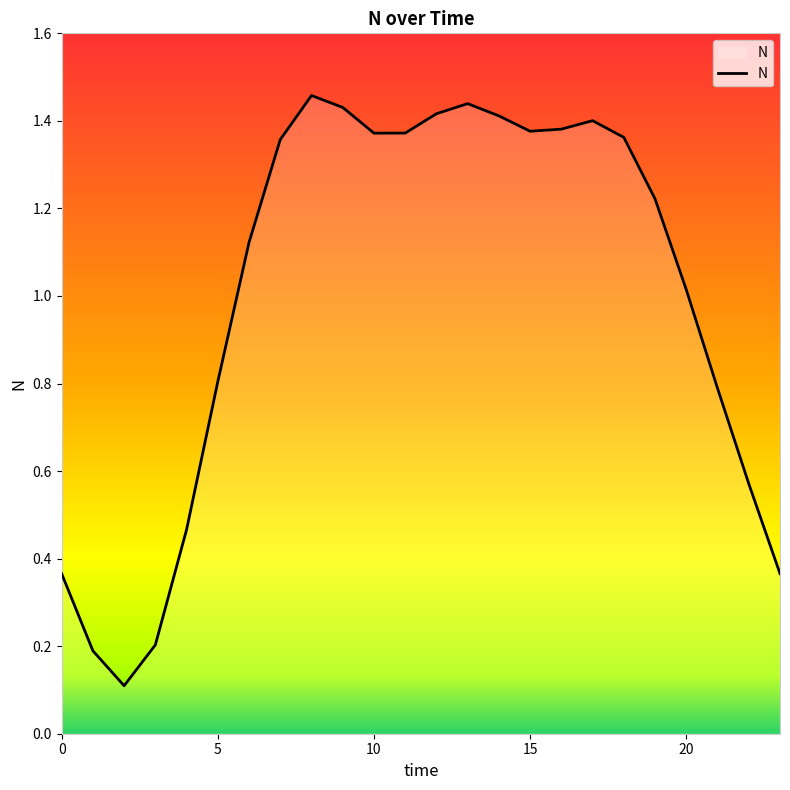

What is the sum of all values?

24.0